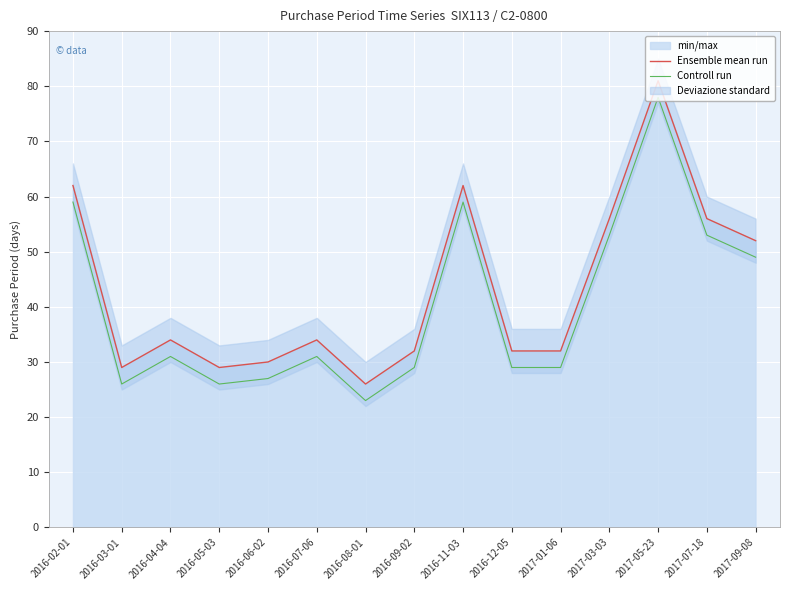

The value of Controll run at 2017-09-08 is 49. True or false?

True